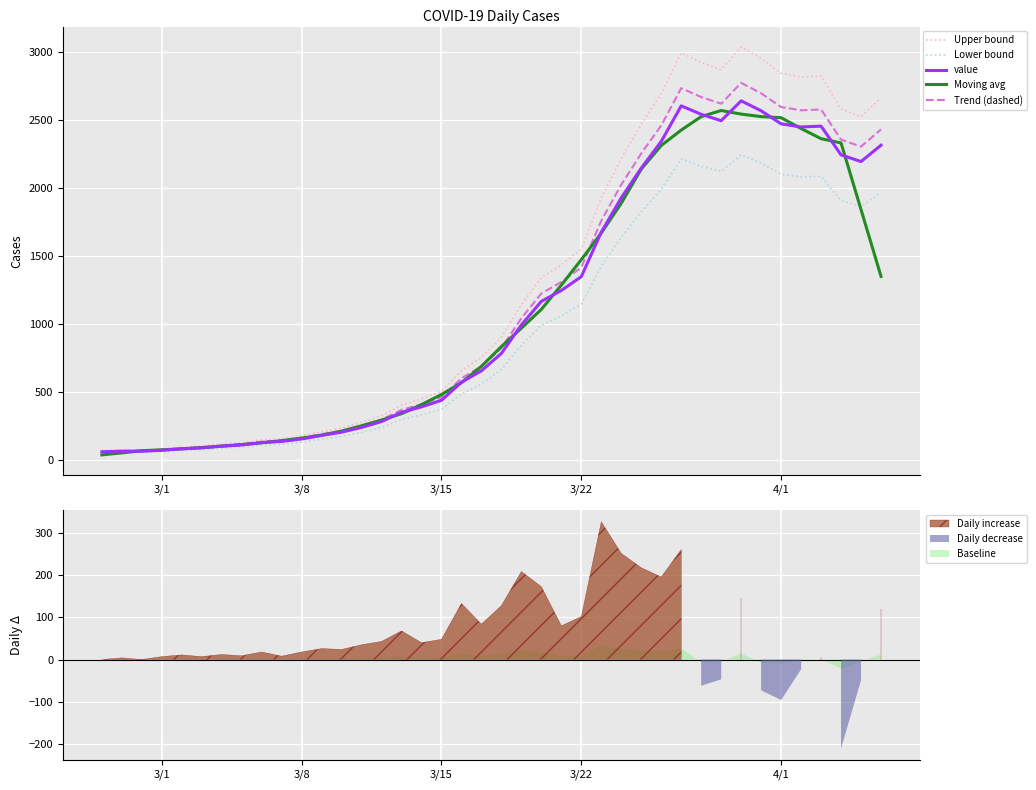

The value of Lower bound at 4/1 is 847.7. True or false?

False